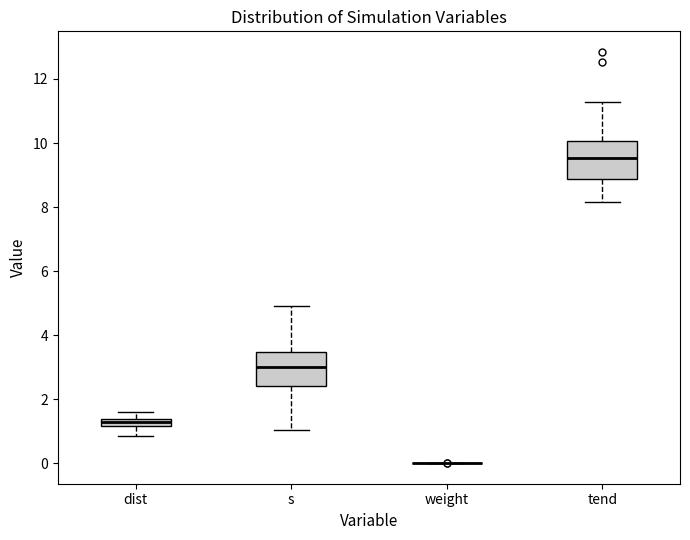

Where is the upper edge of the box for tend on the y-axis? The values are not printed on the chart, so give them approximately, as read against the axis.

10.0